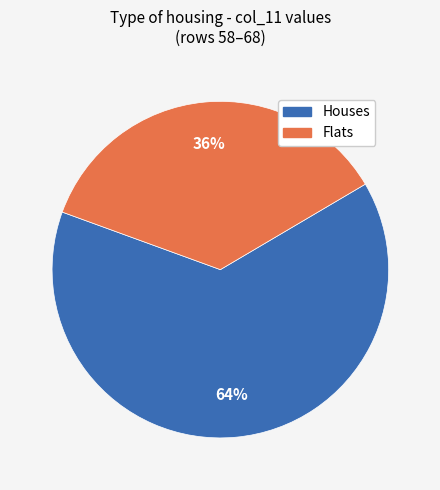

Is there any slice that represents more than half of the pie?

Yes